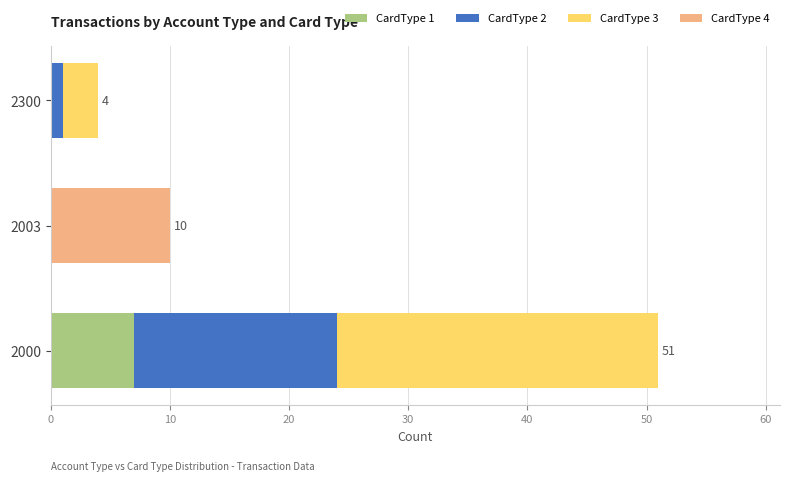

Is it true that CardType 1 equals 0 at 2300?

True